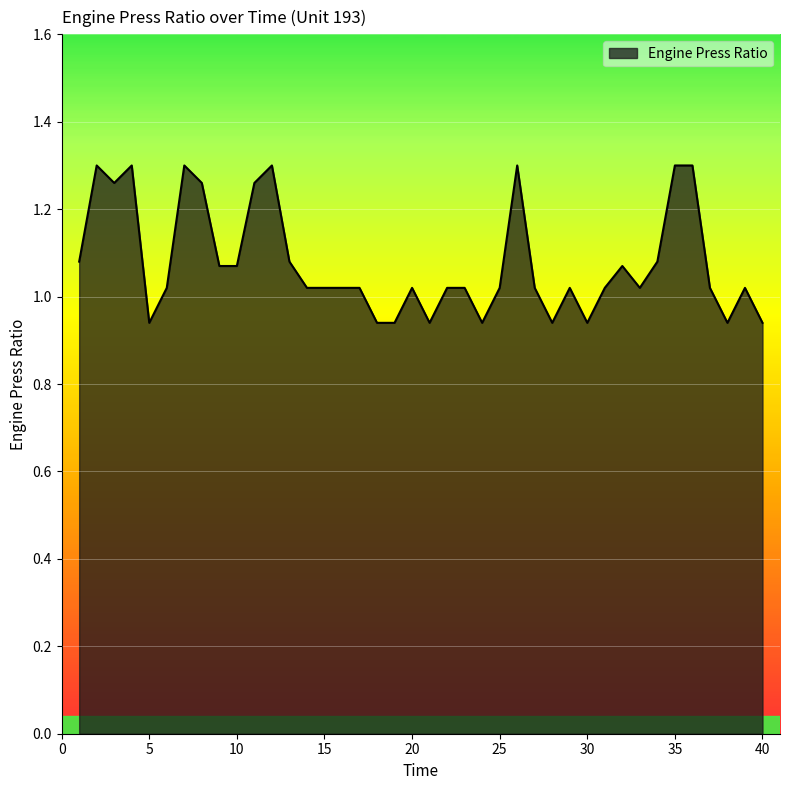

Does the chart display data point markers on the line(s)?

No